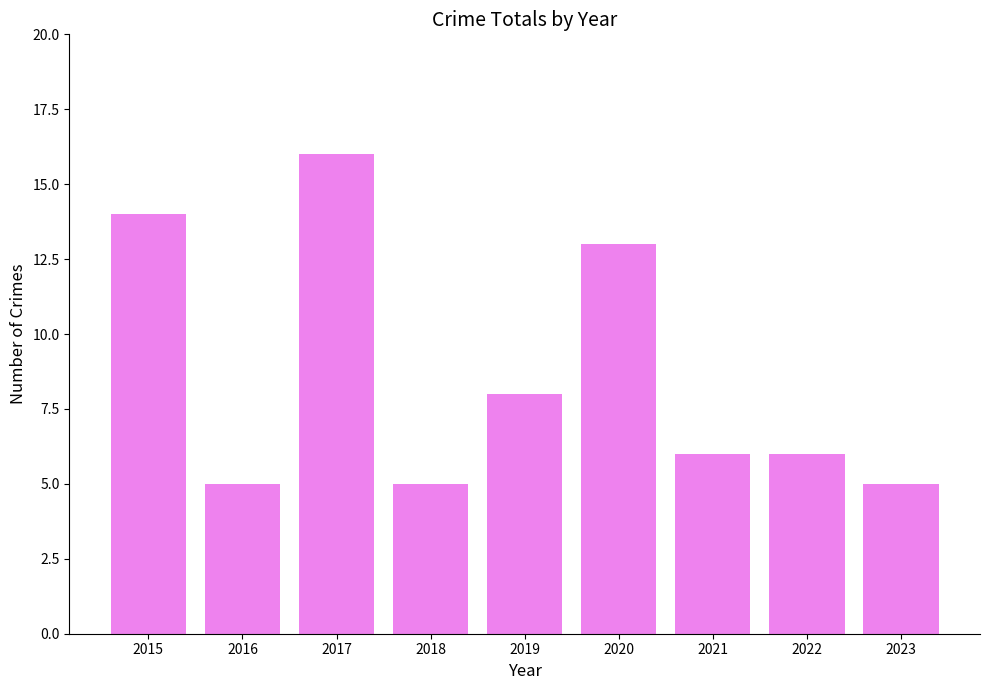

What is the value of the 5th bar from the left?

8